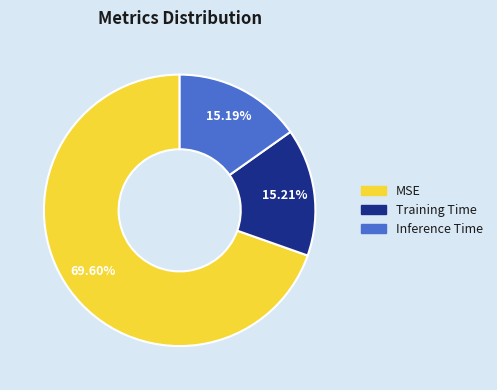

How many segments does this pie chart have?

3